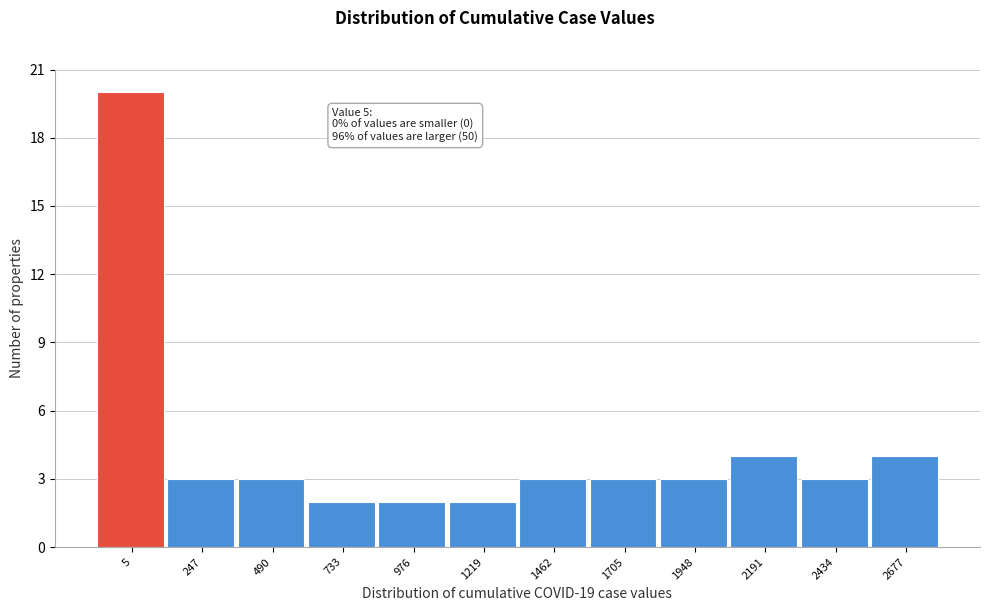

Reading left to right, transcribe all the data shown in this chart.

20	3	3	2	2	2	3	3	3	4	3	4